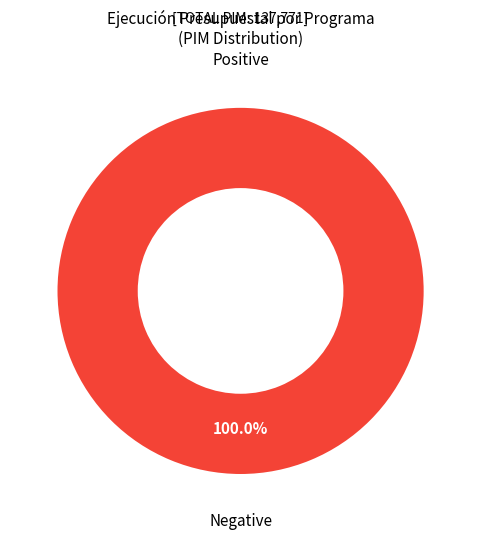

Is there any slice that represents more than half of the pie?

Yes